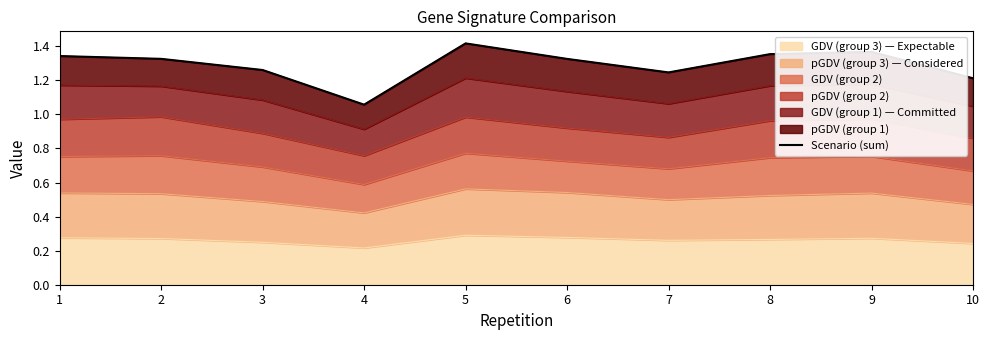

True or false: there are more than 1 points higher than both neighbors.

True